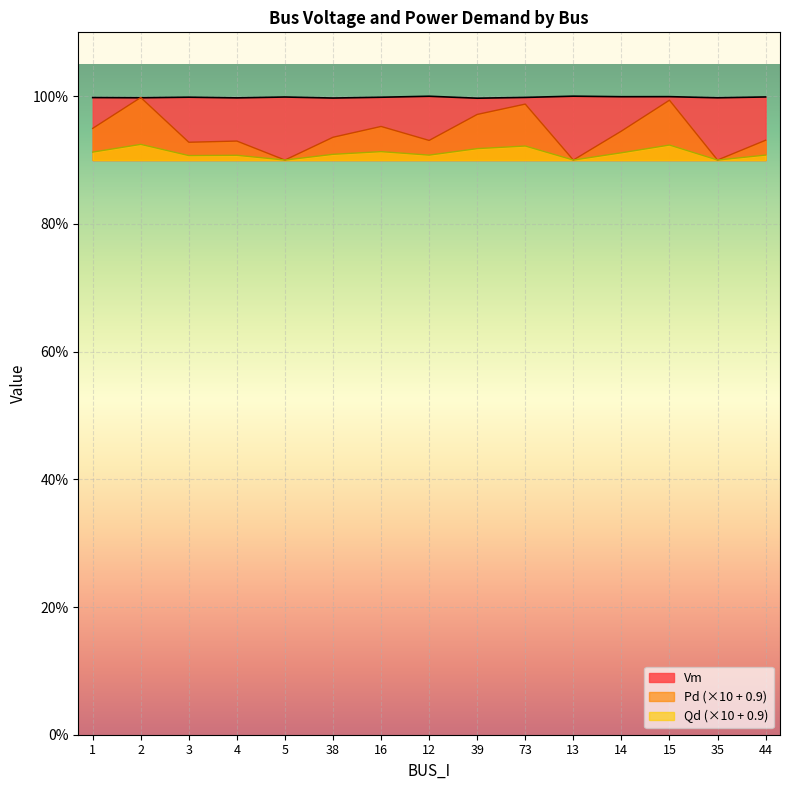

What is the label of the 1st point from the right?

44